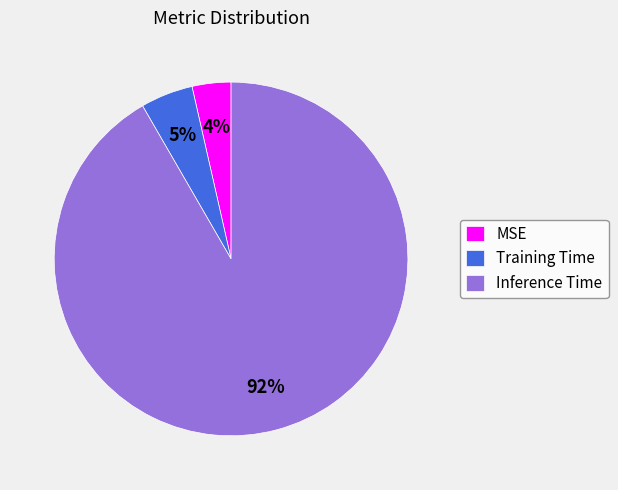

Which slice is the smallest?

MSE